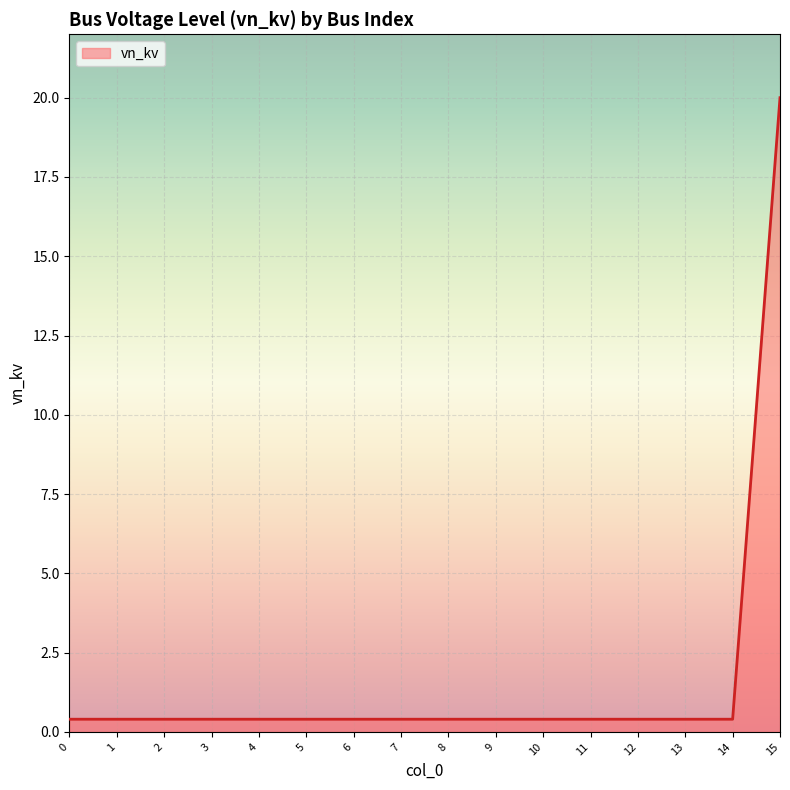

What is the difference between the maximum and minimum values?

19.6